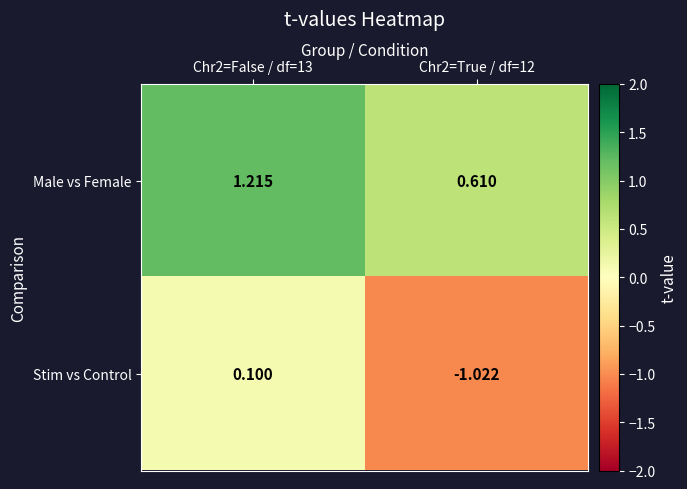

At which category is the sum across all series the highest?

Chr2=False / df=13